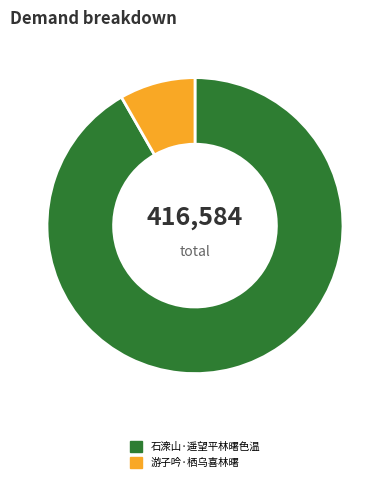

Which has a higher value, 游子吟·栖乌喜林曙 or 石潨山·遥望平林曙色温?

石潨山·遥望平林曙色温